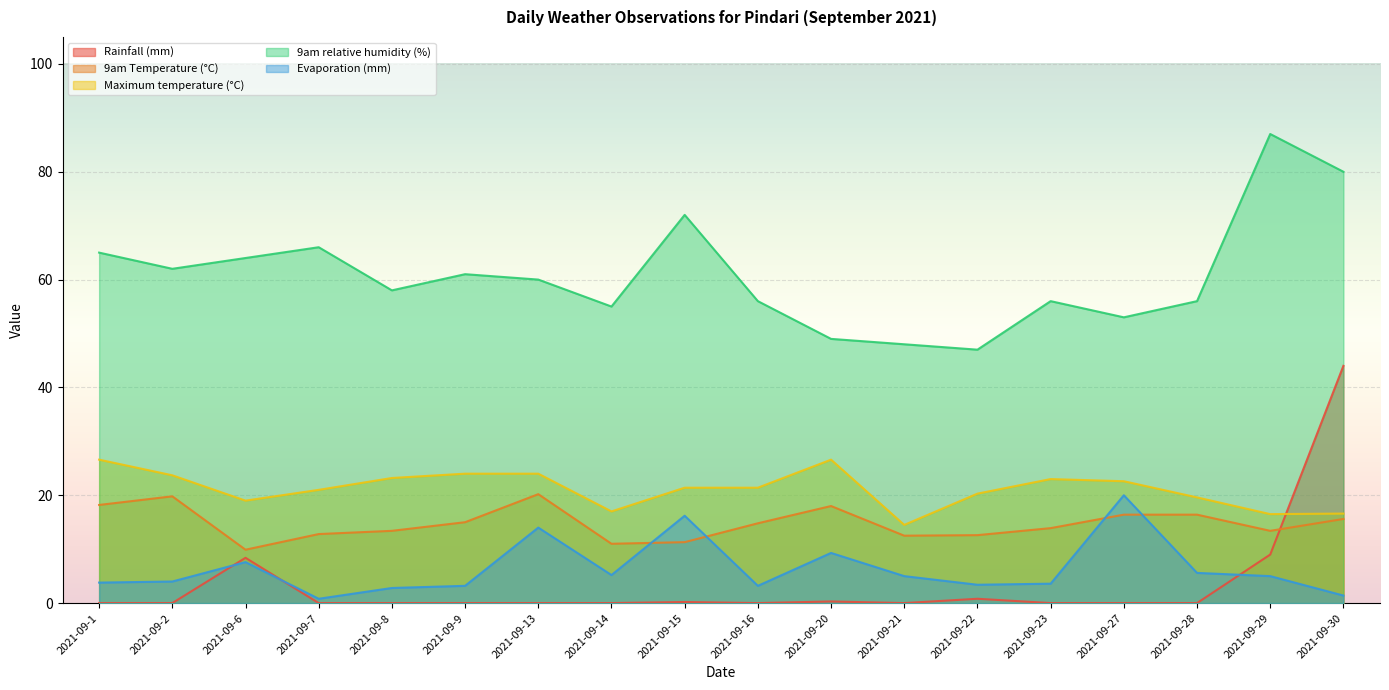

Which series ends up on top after the final intersection of 9am Temperature (°C) and Rainfall (mm)?

Rainfall (mm)